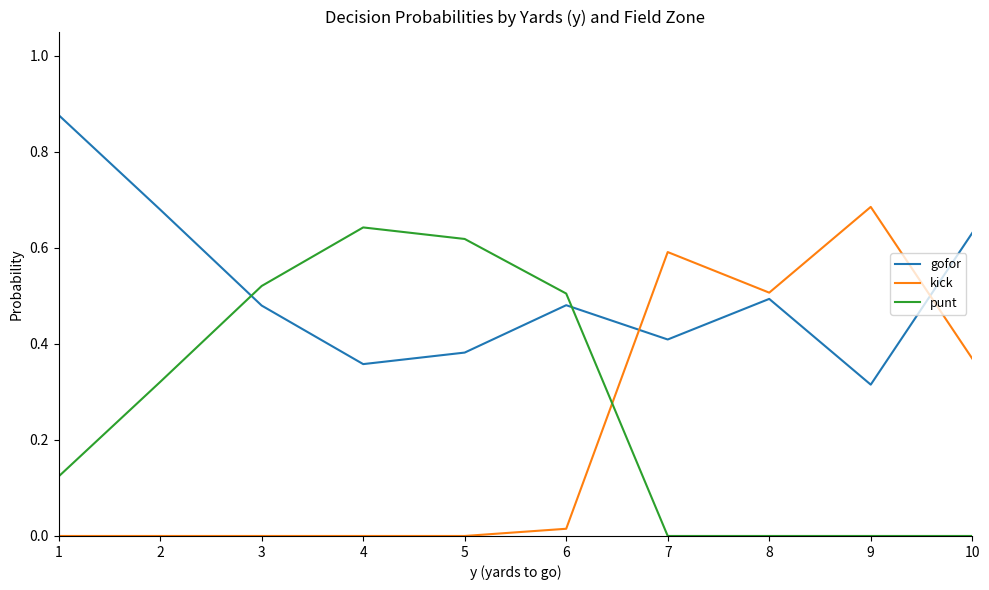

List the series in order of their peak value, lowest first.

punt, kick, gofor